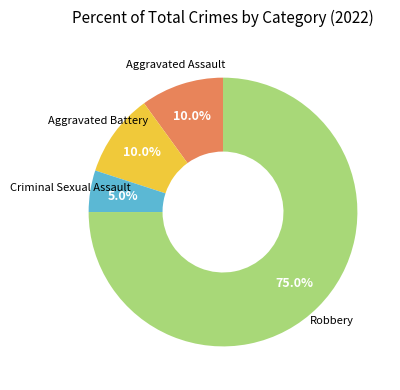

Is there any slice that represents more than half of the pie?

Yes